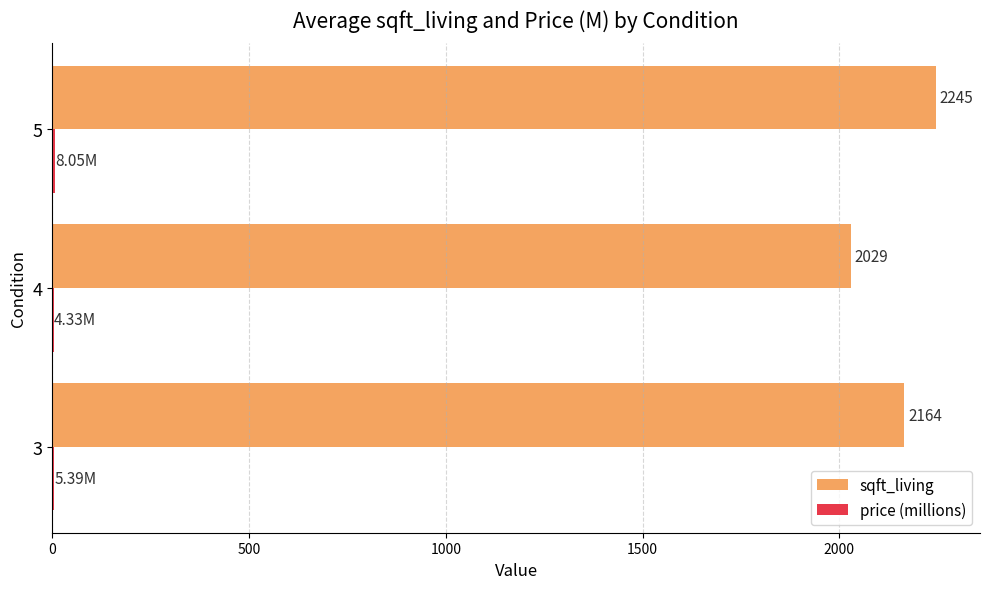

At which category is the sum across all series the highest?

5